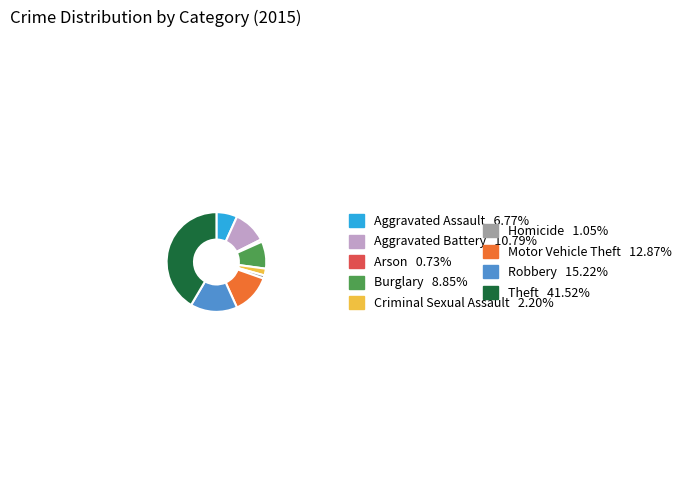

Does any single category account for the majority?

No